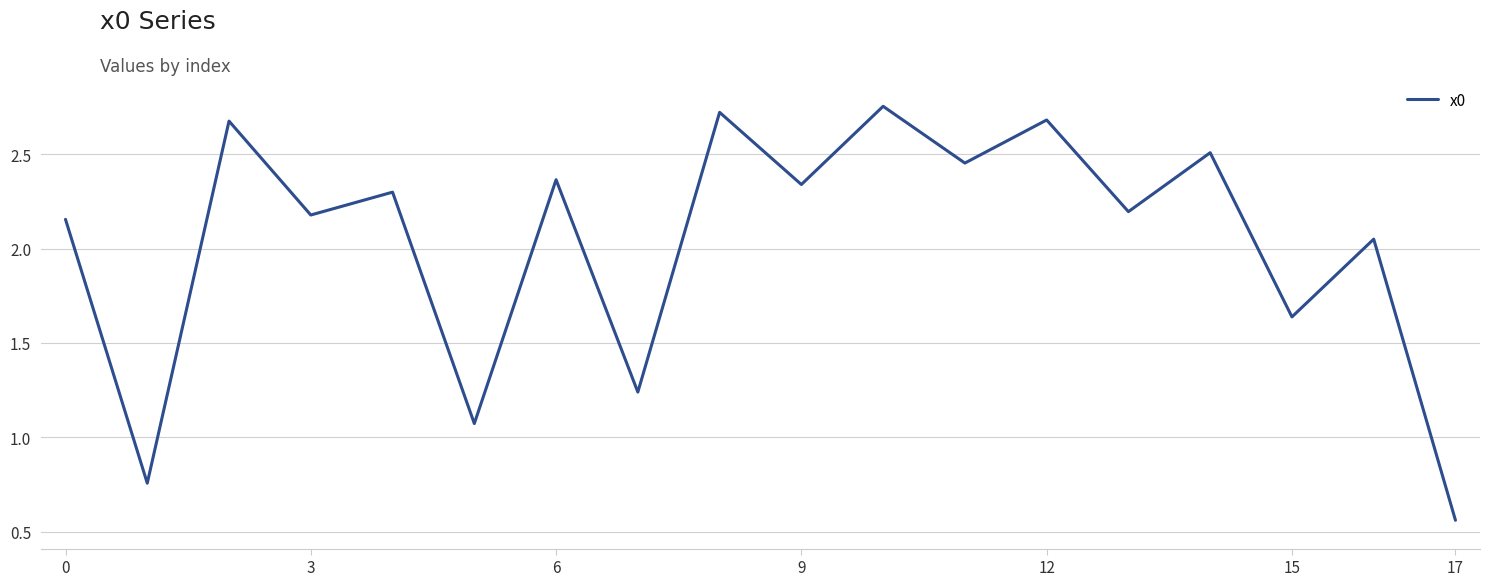

Is it true that the value at 17 is 0.8?

False